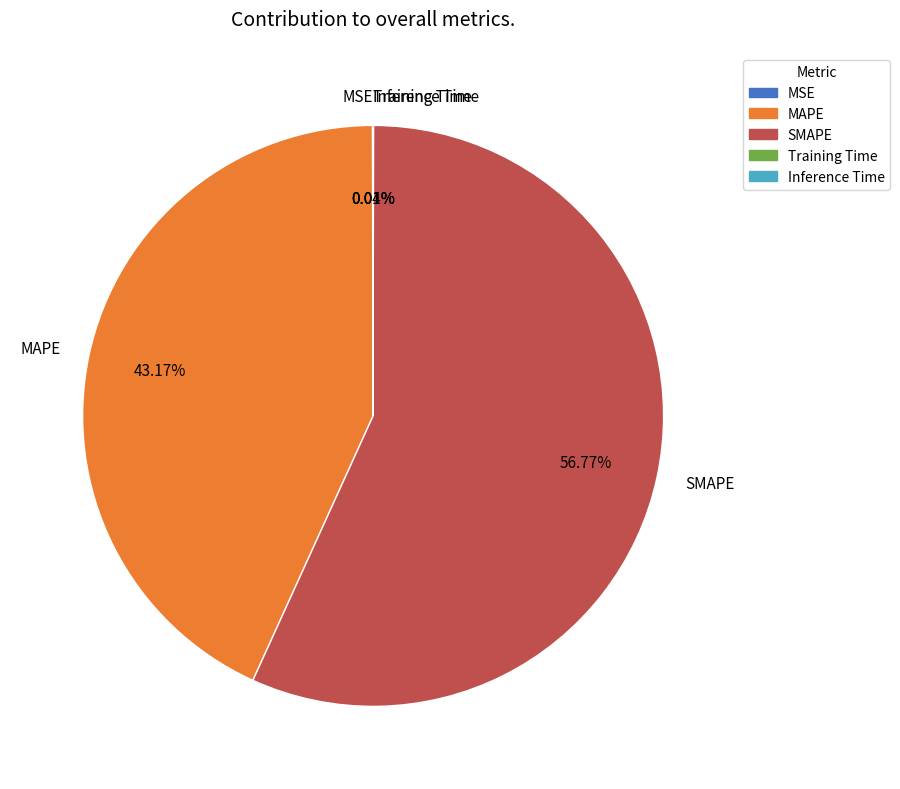

Is it true that MAPE is 33% of the pie?

False